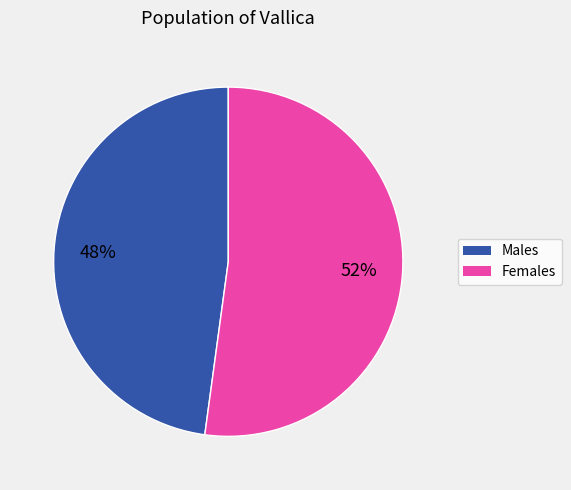

To the nearest percent, what is the average slice percentage?

50%